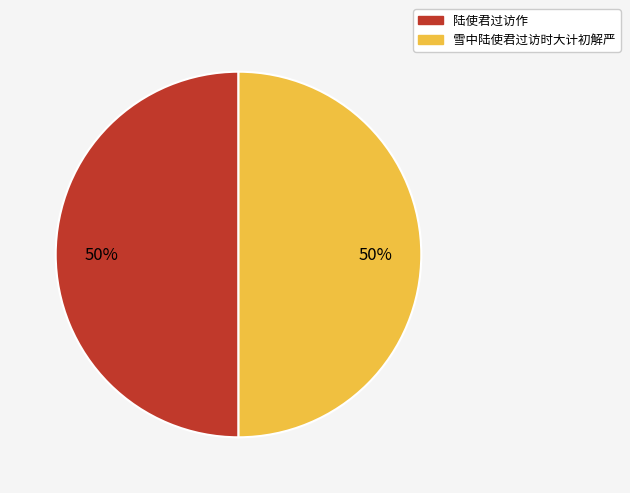

Count the number of slices in the pie.

2